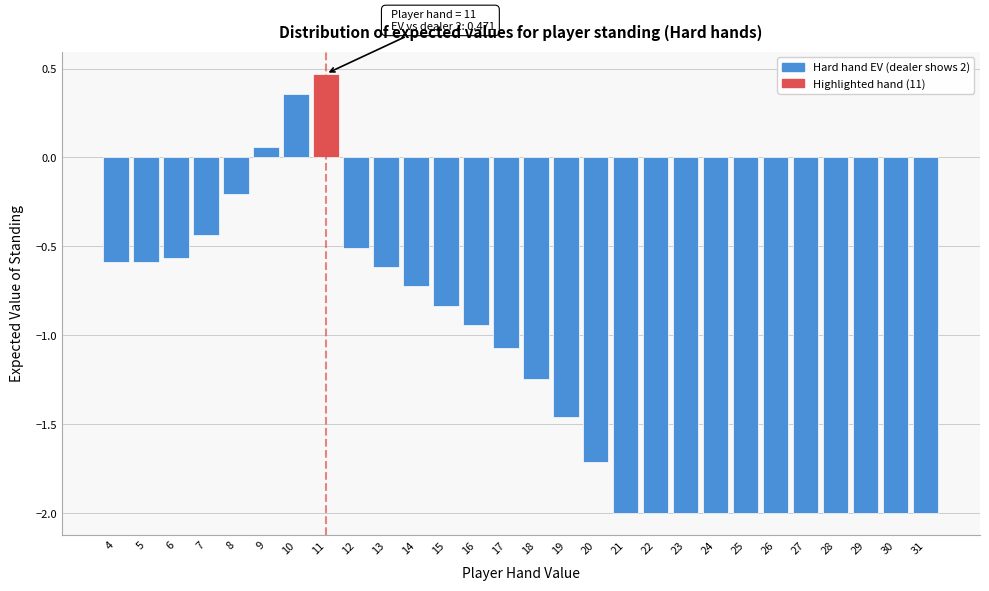

At which label is the value closest to 0?

9